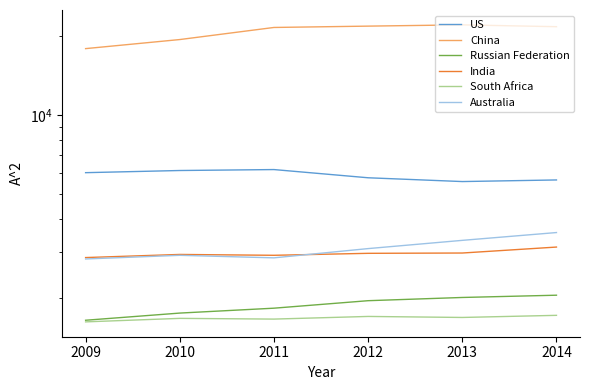

True or false: US and China cross at least once.

False